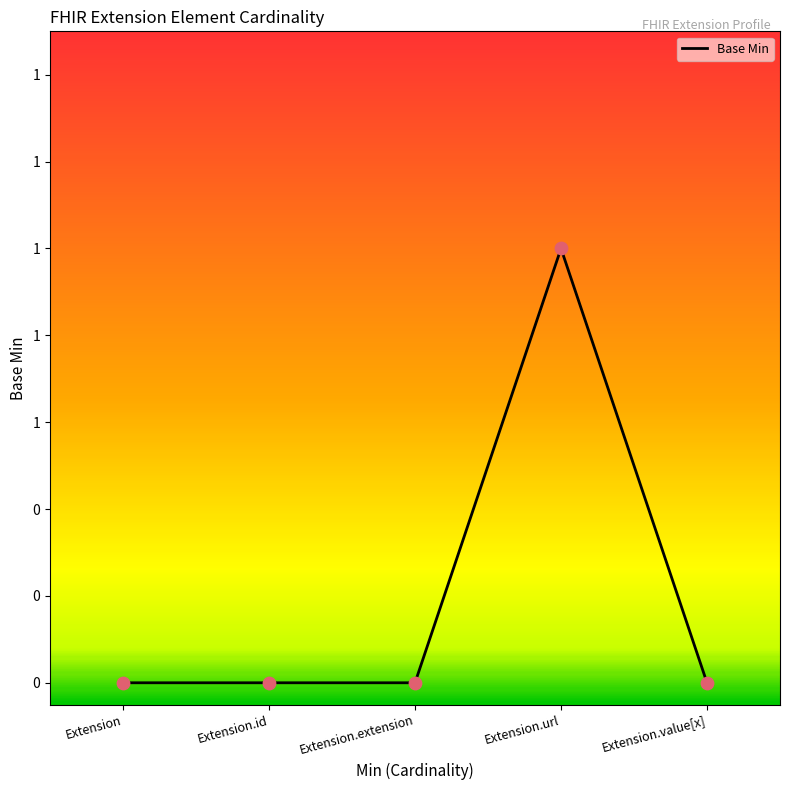

What is the change in value from Extension.extension to Extension.url?

+1